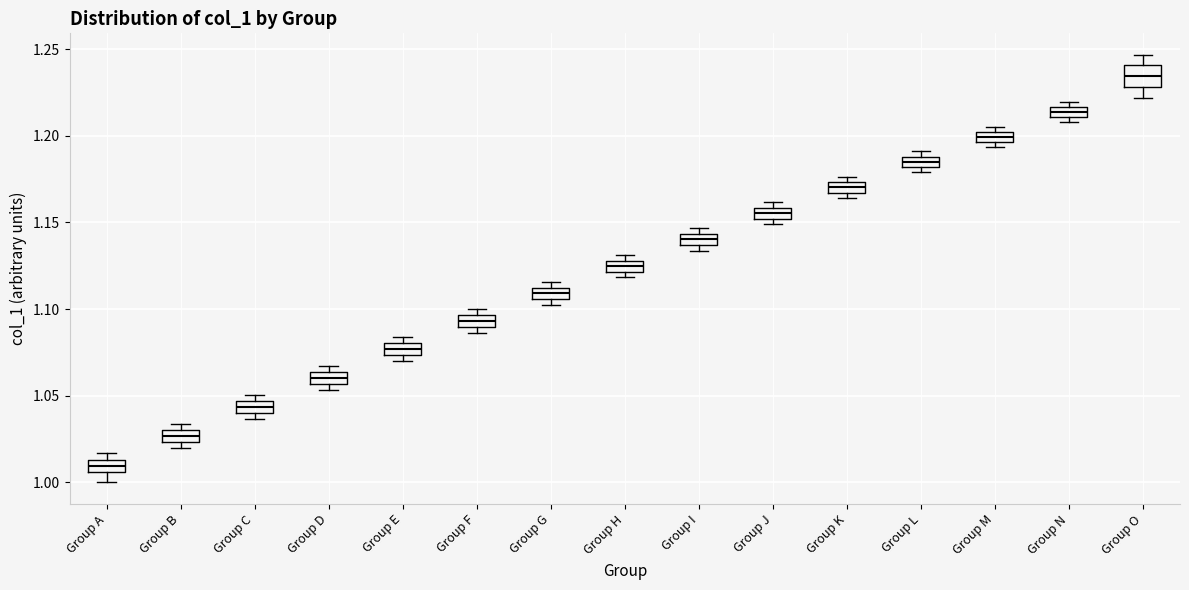

Which box's median line is the lowest?

Group A